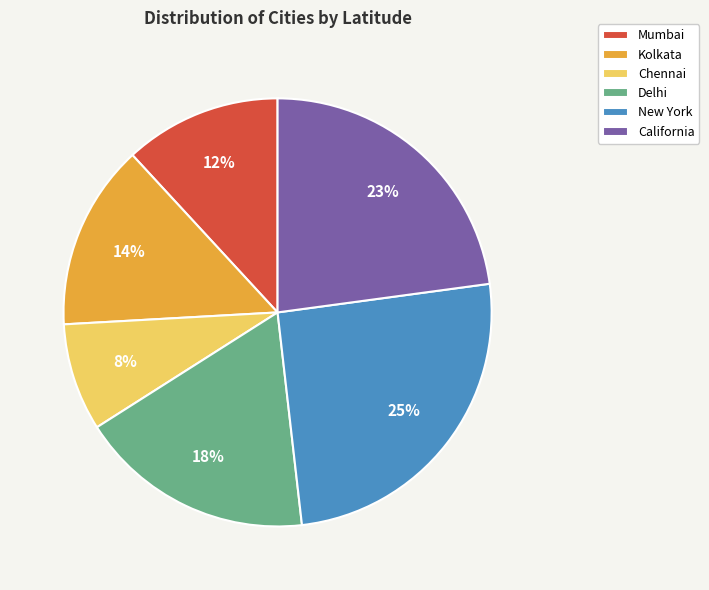

Is Kolkata the majority of the pie?

No